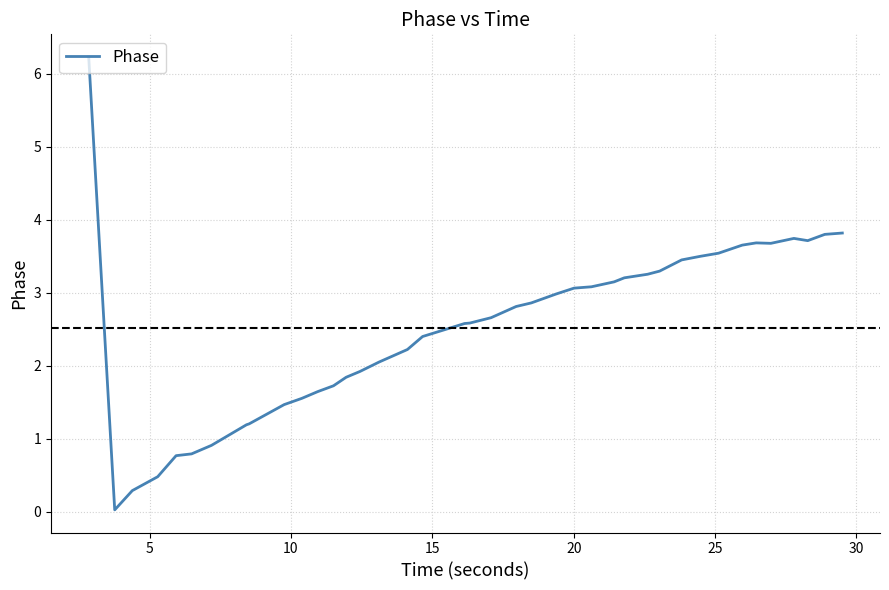

What is the greatest value displayed?

6.2